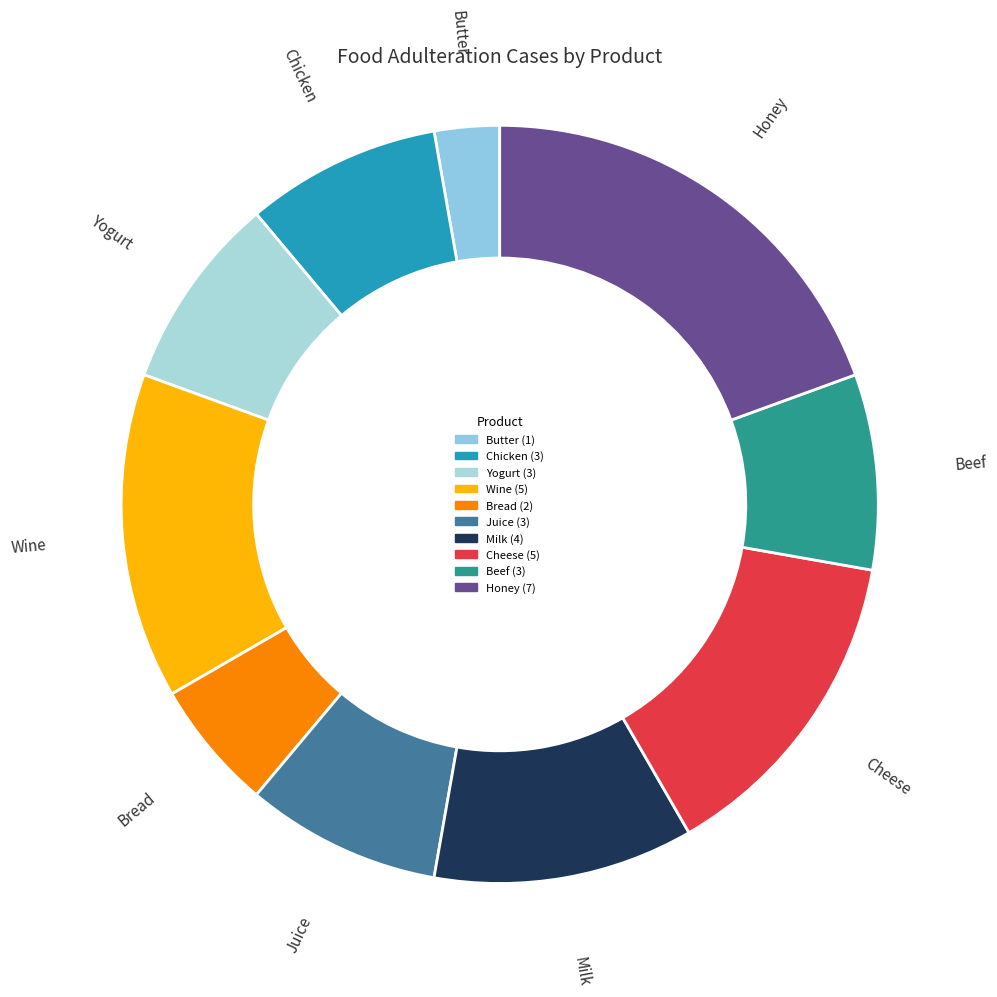

Combined, do Cheese and Beef account for over 50%?

No